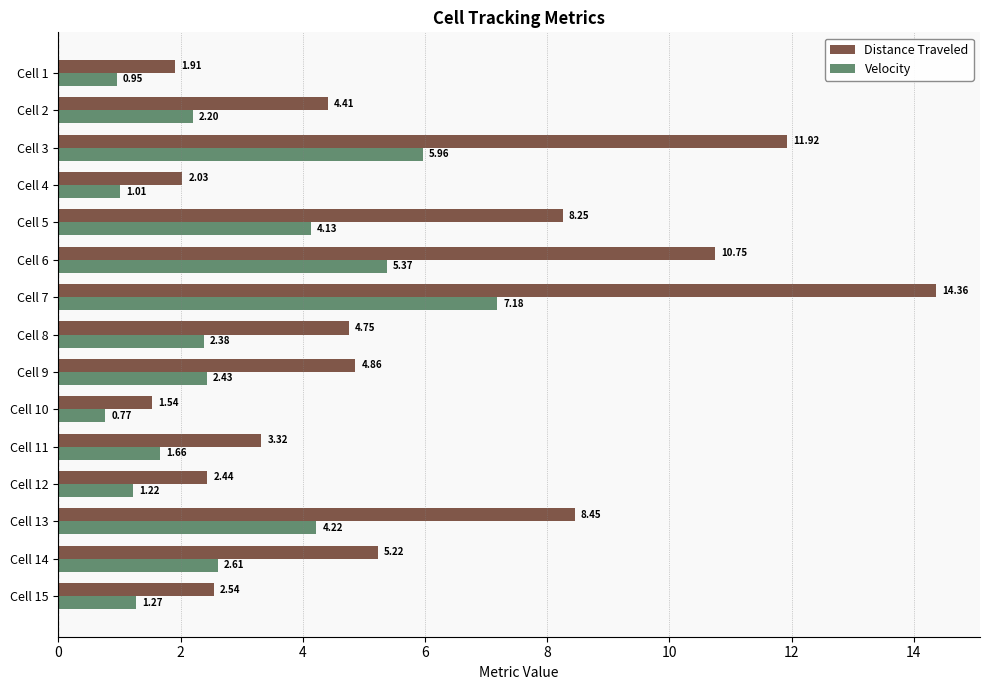

Which series has the widest spread of values?

Distance Traveled